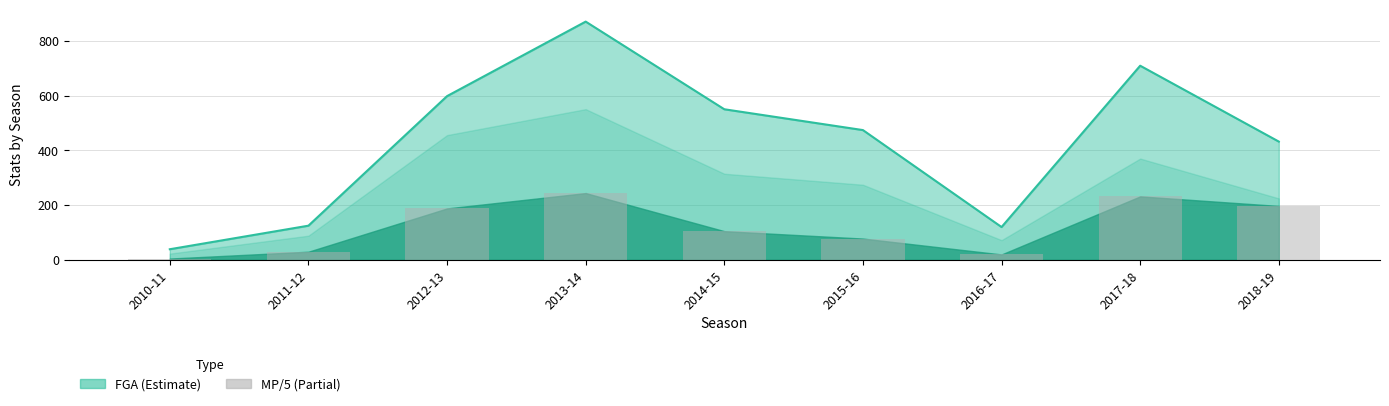

What position from the left is 2013-14?

4